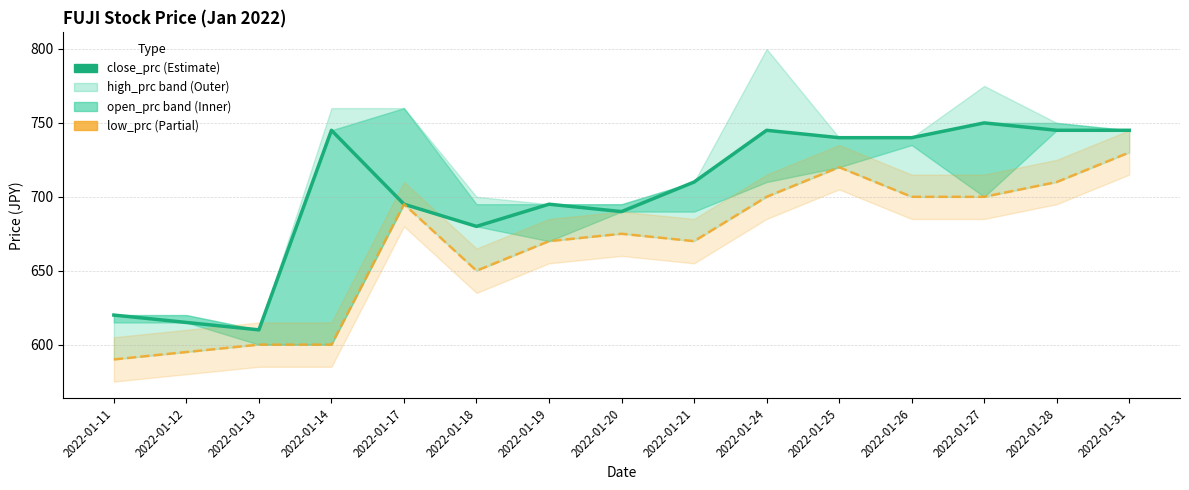

What is the lowest value of the close_prc series?

610